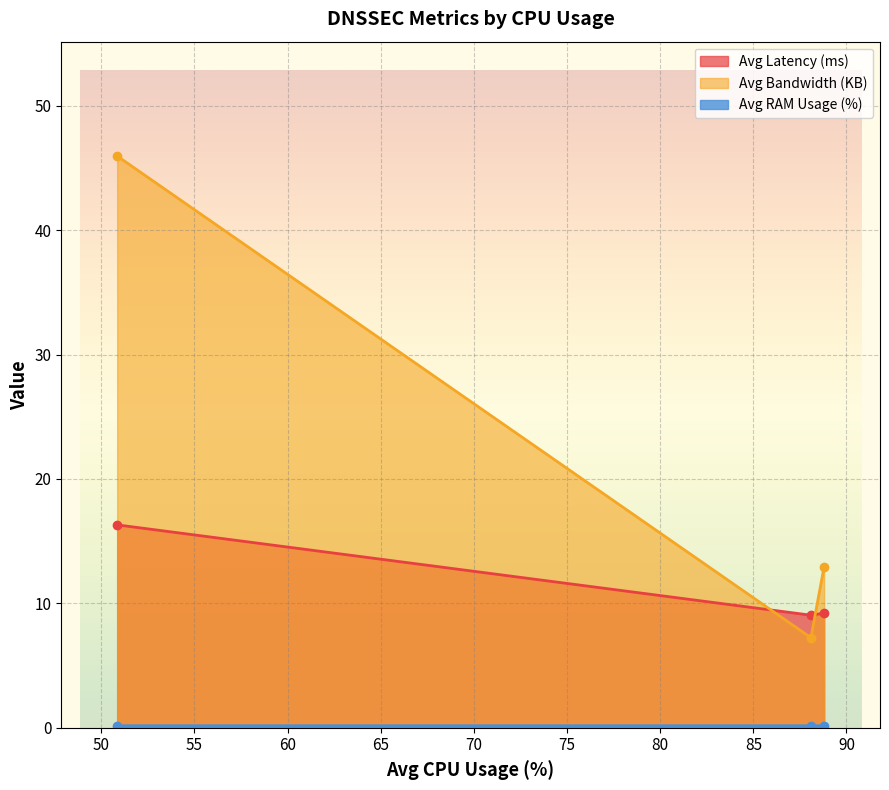

What is the smallest value displayed?

0.2